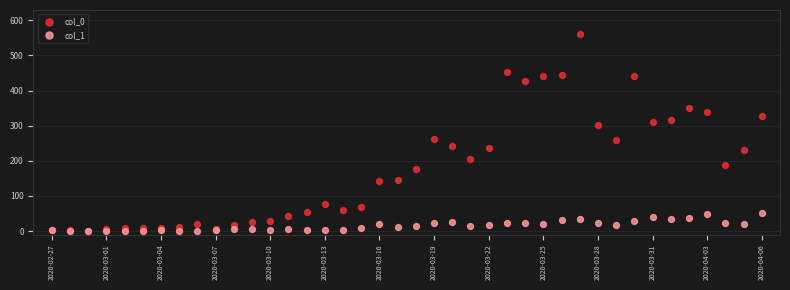

Which series has the largest Y range (max minus min)?

col_0